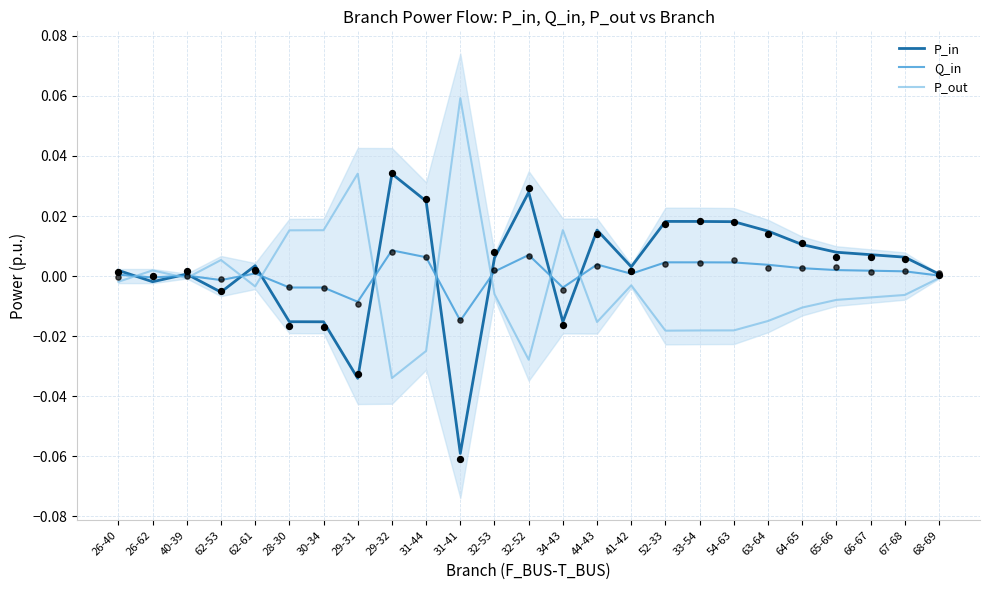

Which series contains the lowest Y value?

P_in